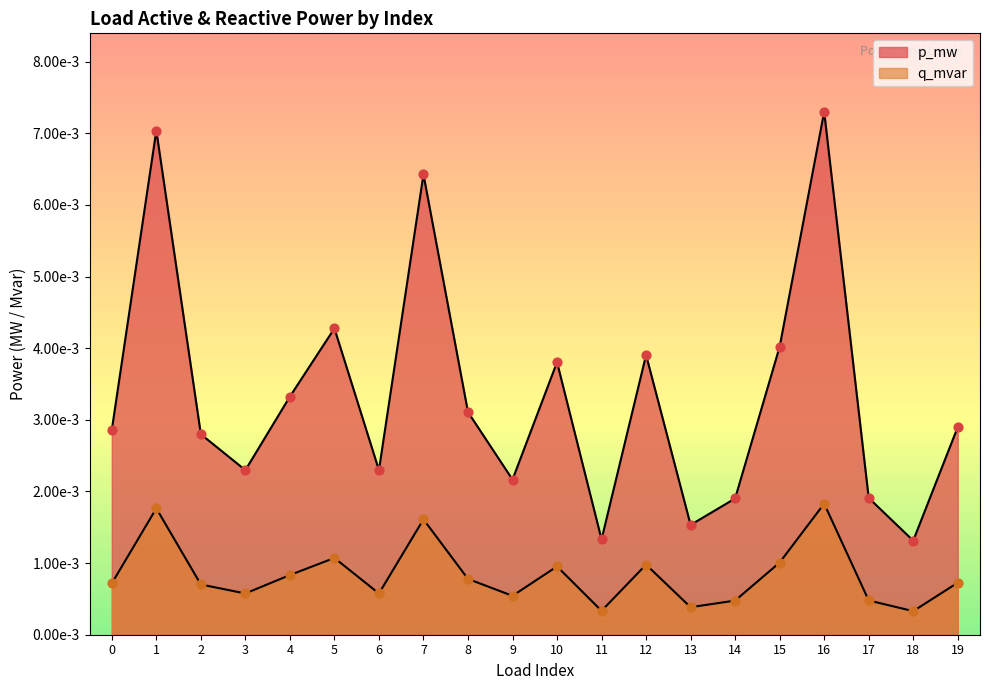

Which series has the widest spread of Y values?

p_mw